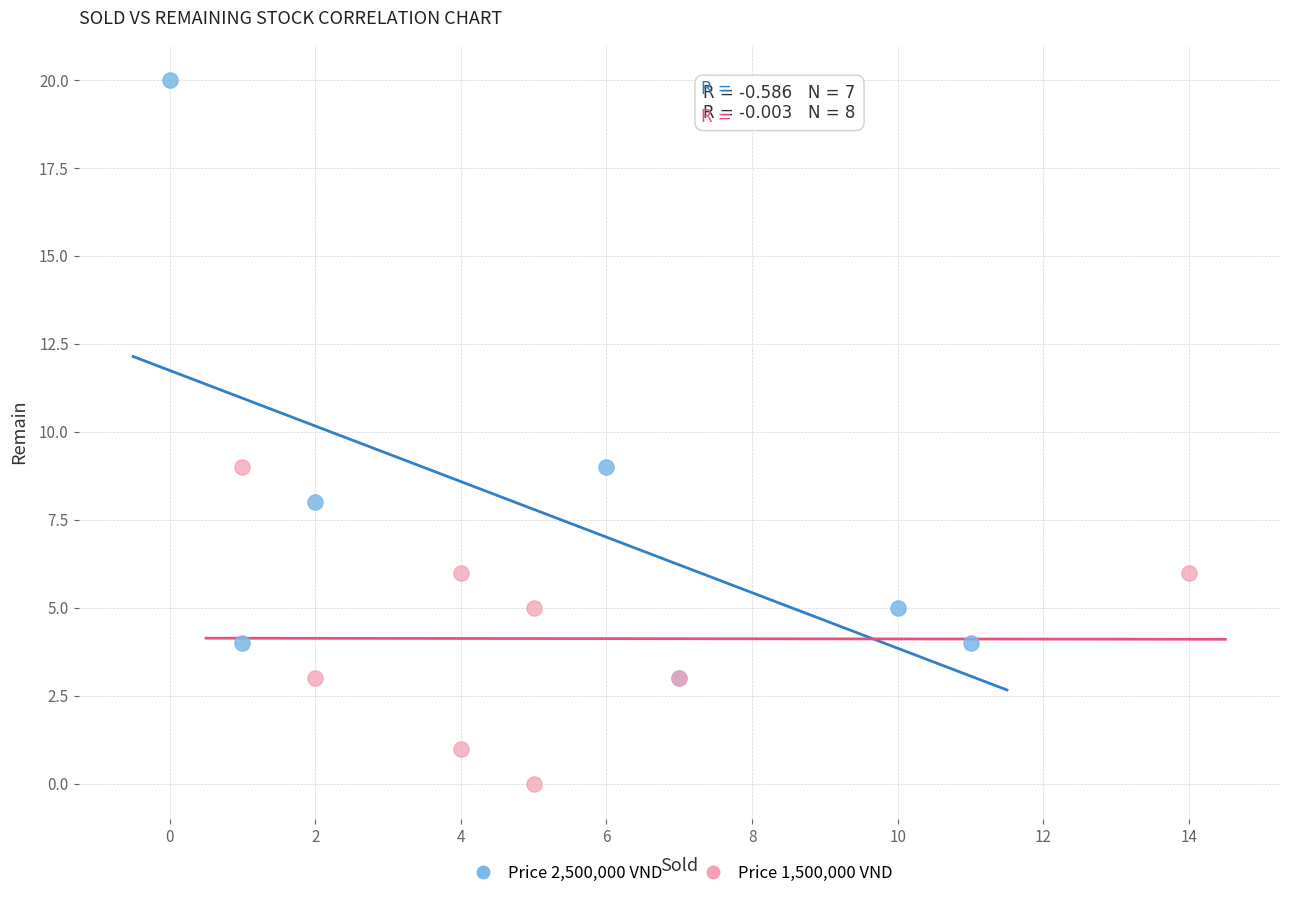

Which series has the widest spread of Y values?

Price 2,500,000 VND